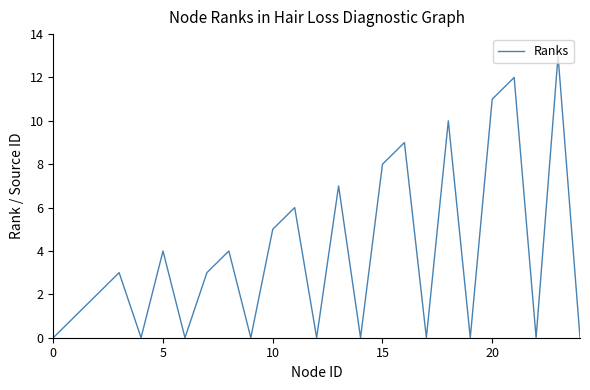

What is the maximum value shown in the chart?

13